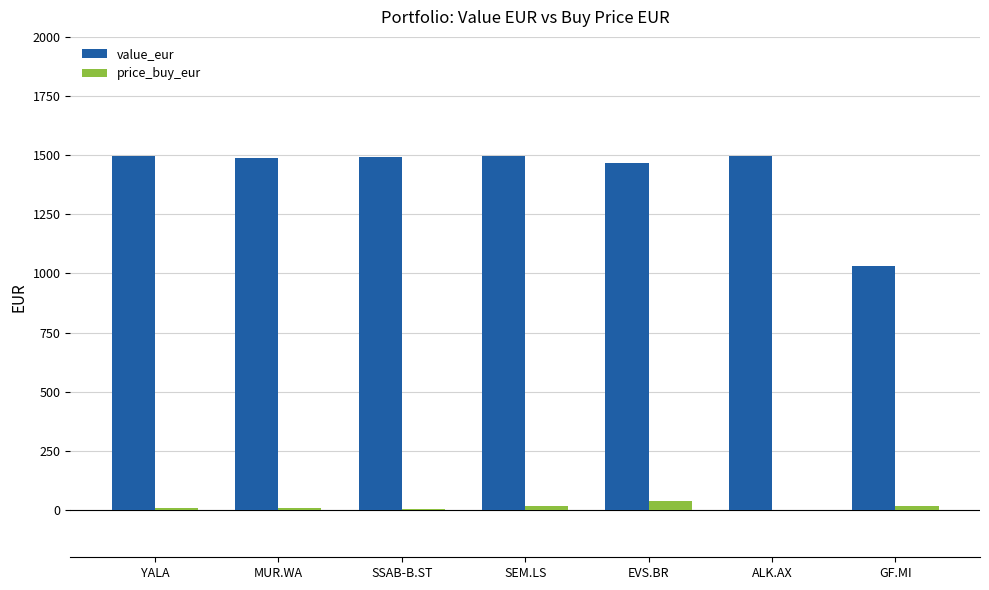

What is the sum of the price_buy_eur values at ALK.AX and SSAB-B.ST?

6.2